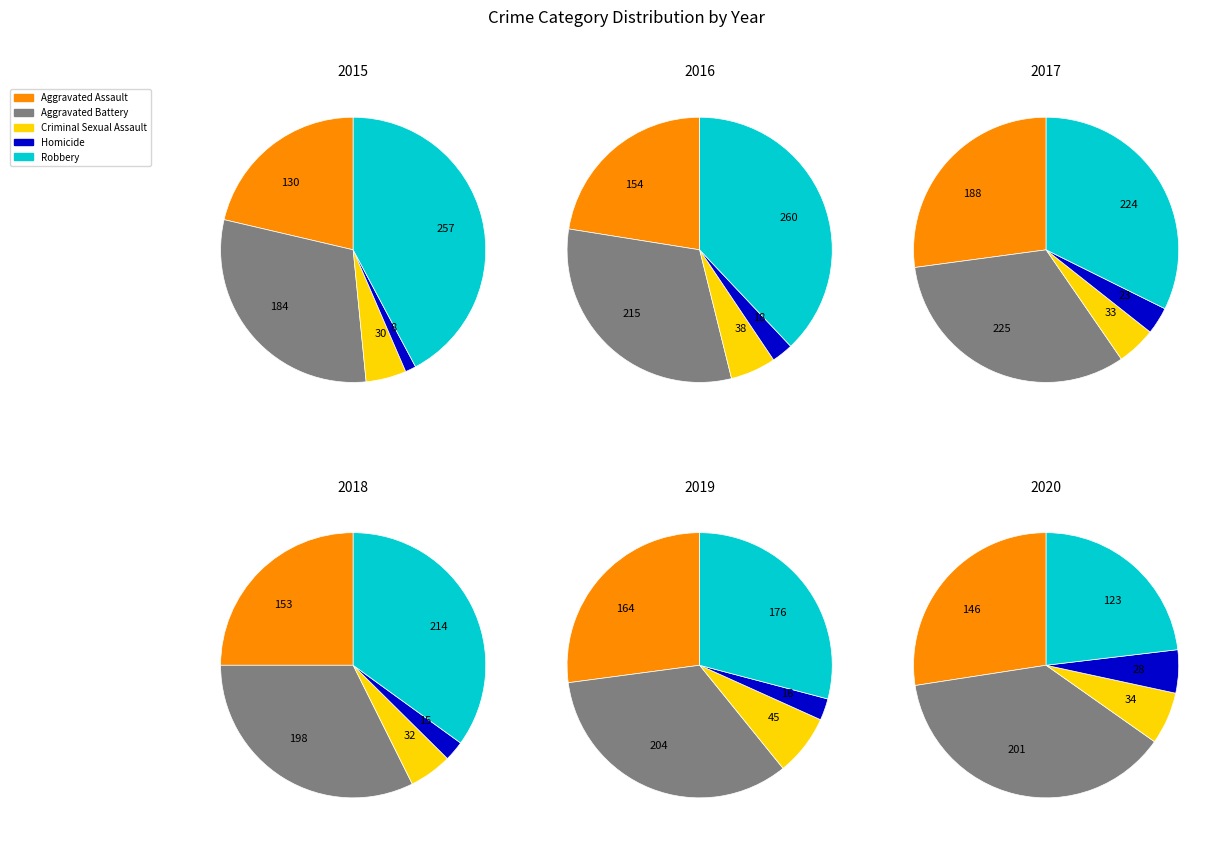

To the nearest percent, what is the difference between the Homicide and Criminal Sexual Assault slice percentages?

1%